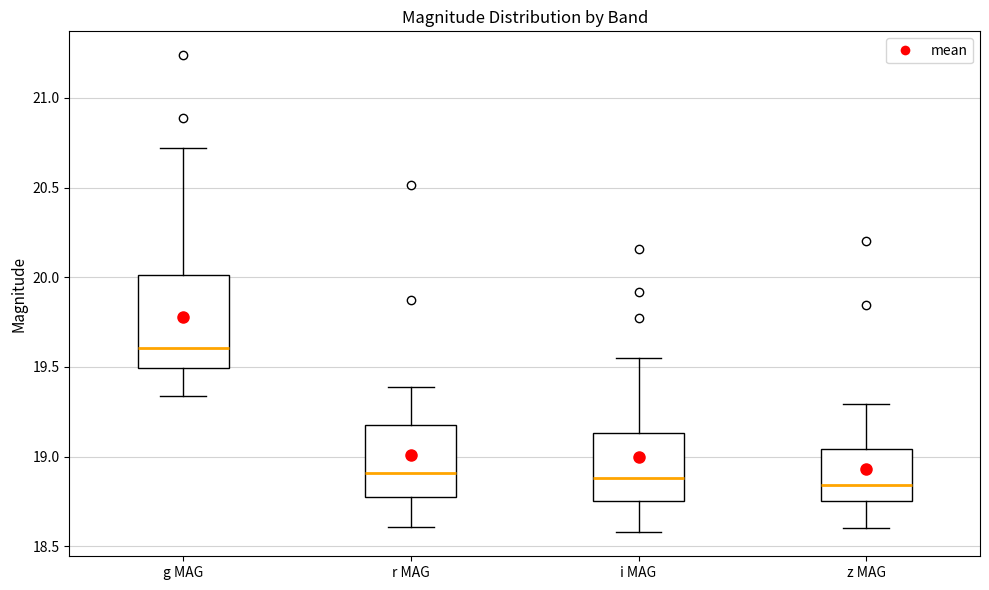

Reading left to right, read every box against the y-axis: the position of its median line, the range the box covers, and the ends of its whiskers. The values are not printed on the chart, so give them approximately, as read against the axis.

g MAG: median 19.60, box 19.50 to 20.00, whiskers 19.35 to 20.70
r MAG: median 18.90, box 18.80 to 19.20, whiskers 18.60 to 19.40
i MAG: median 18.90, box 18.75 to 19.15, whiskers 18.60 to 19.55
z MAG: median 18.85, box 18.75 to 19.05, whiskers 18.60 to 19.30